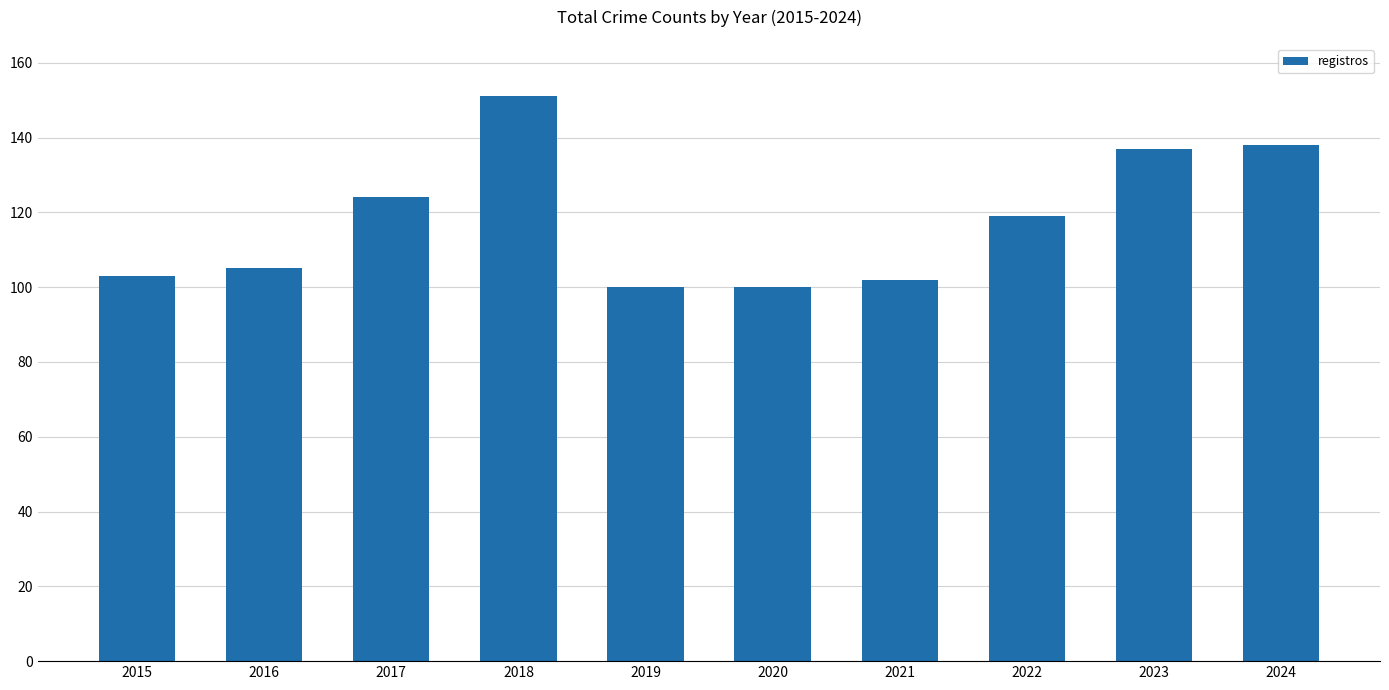

What is the sum of the values at 2016 and 2020?

205